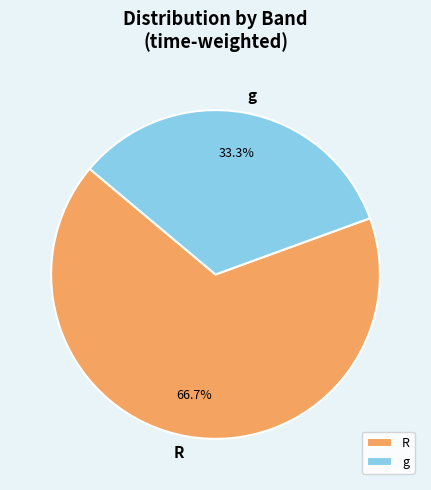

Which slice is the largest?

R